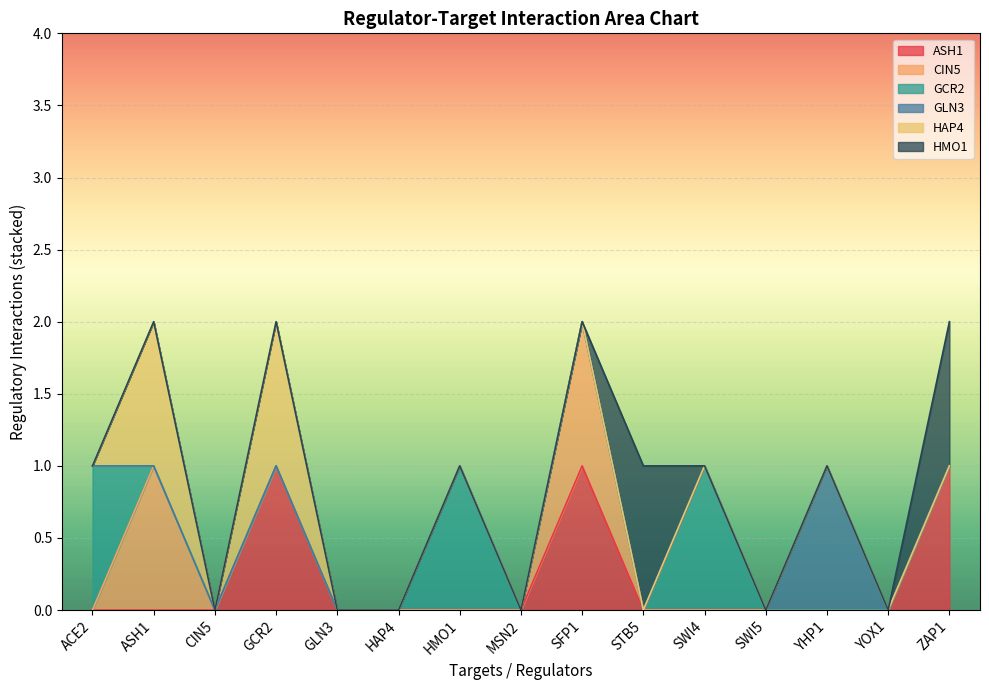

What is the label of the 14th point from the left?

YOX1